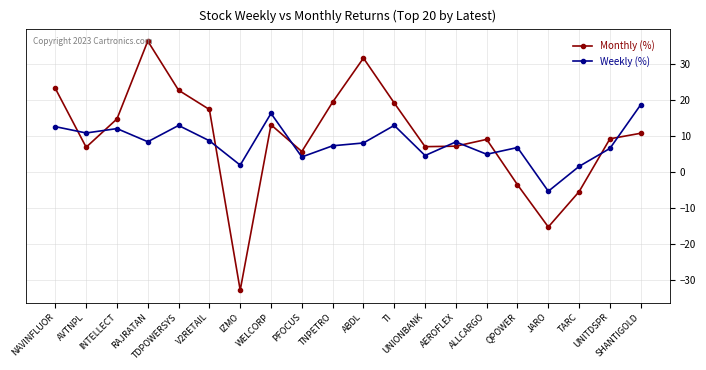

Which series has the widest spread of values?

Monthly (%)